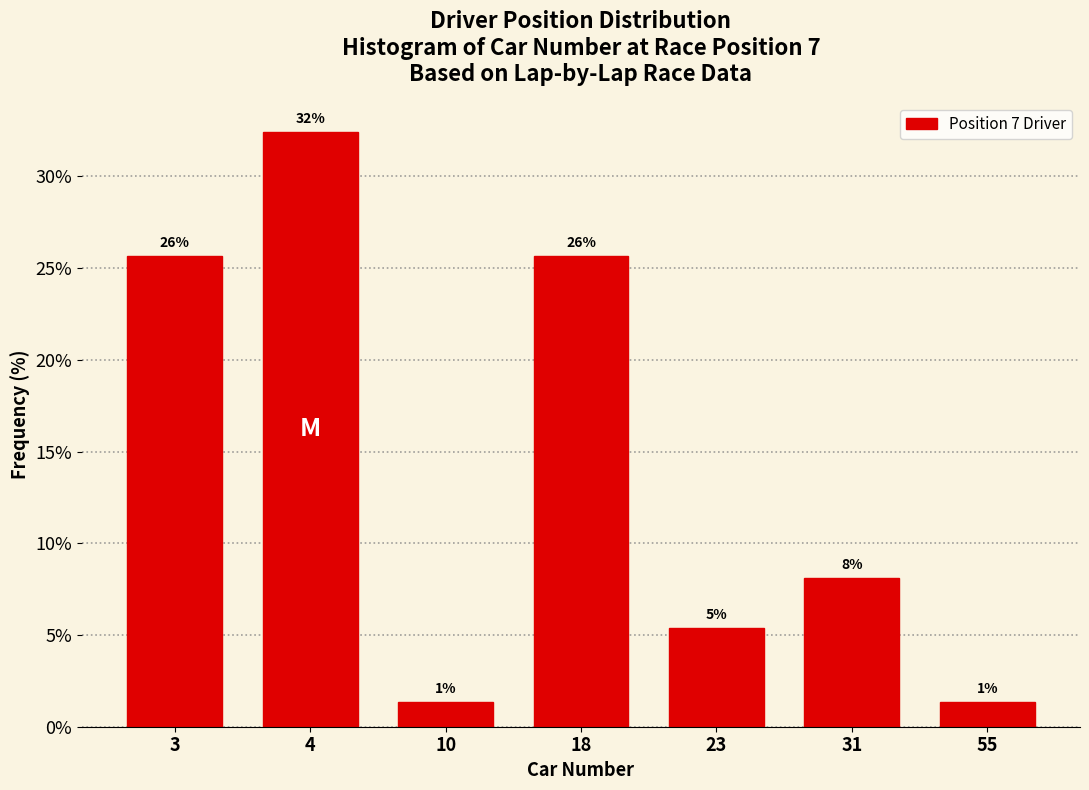

Does the chart contain any negative values?

No